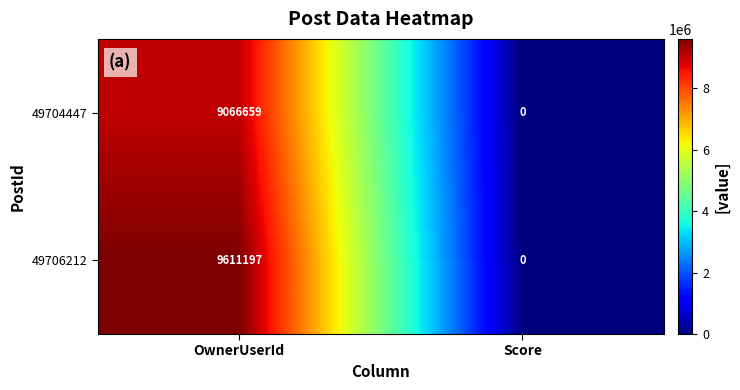

What is the approximate value of 49706212 at OwnerUserId?

9611197